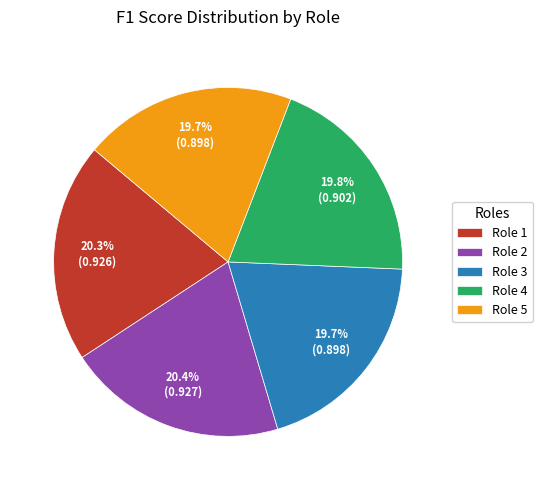

What percentage is the Role 2 slice, to the nearest percent?

20%